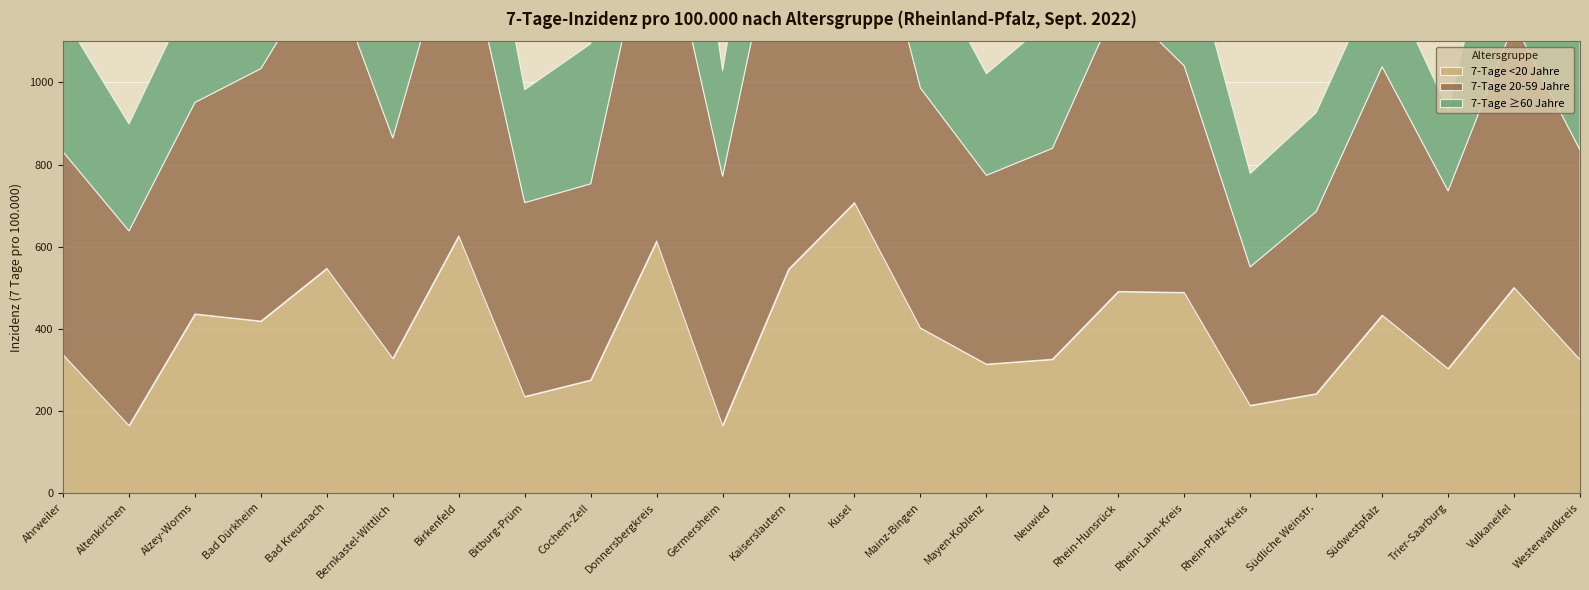

Rank the series by their maximum value, from lowest to highest.

7-Tage ≥60 Jahre, 7-Tage <20 Jahre, 7-Tage 20-59 Jahre